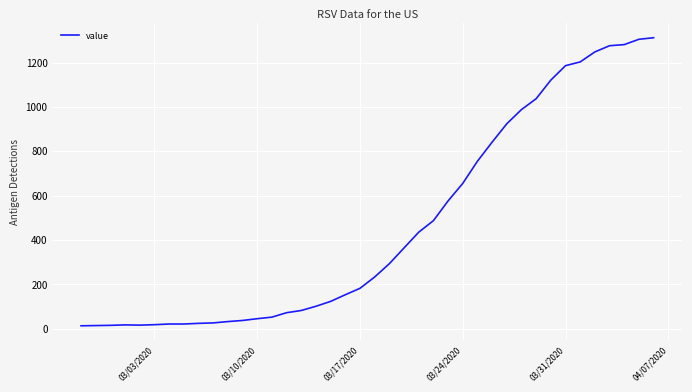

What is the minimum value shown in the chart?

13